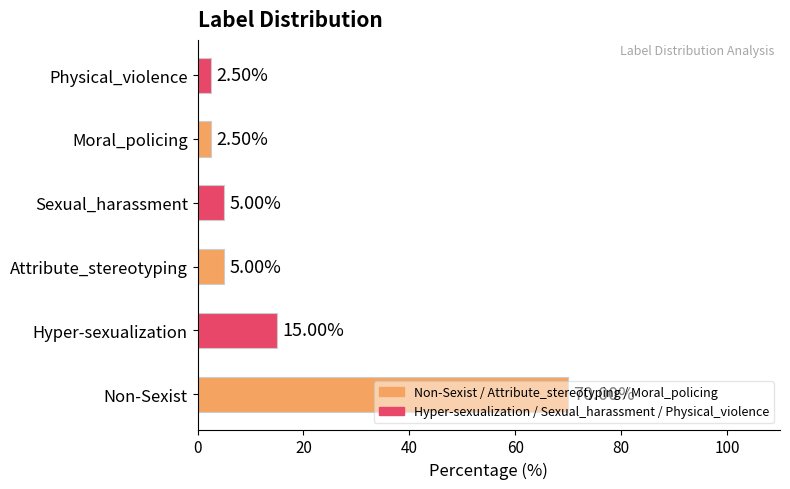

Are the bars horizontal?

Yes